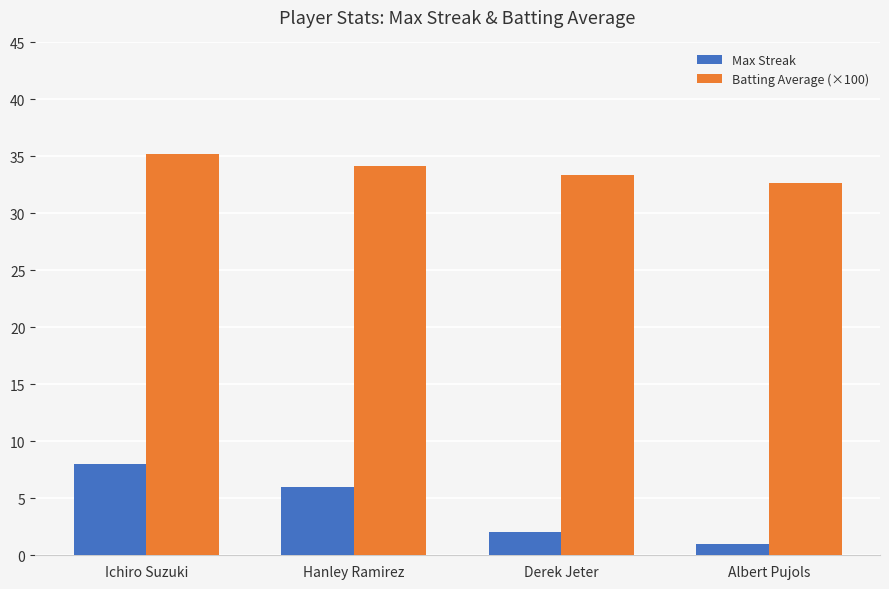

Count the number of categories in the chart.

4